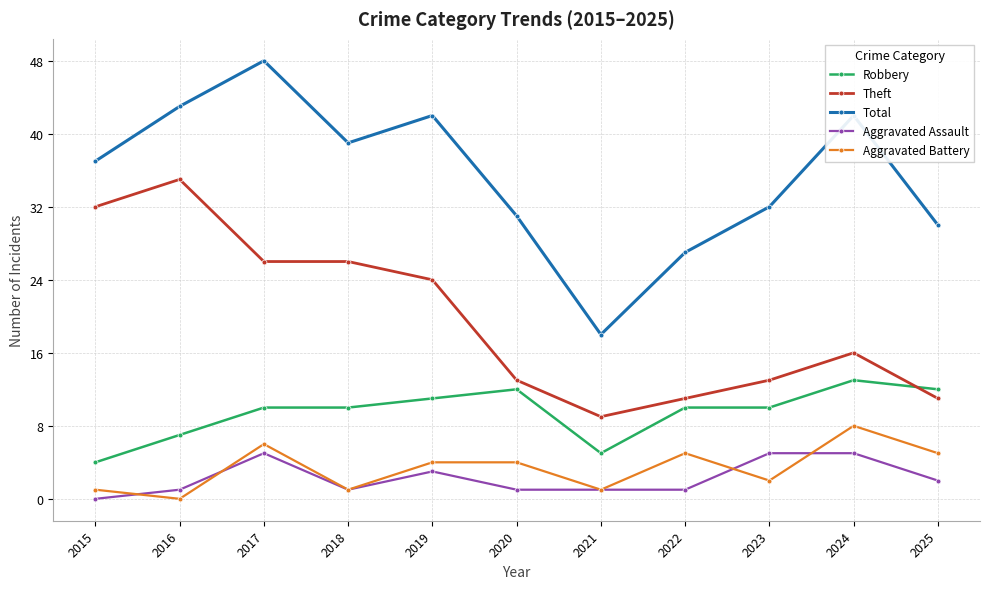

True or false: Theft has more than 1 points higher than both neighbors.

True